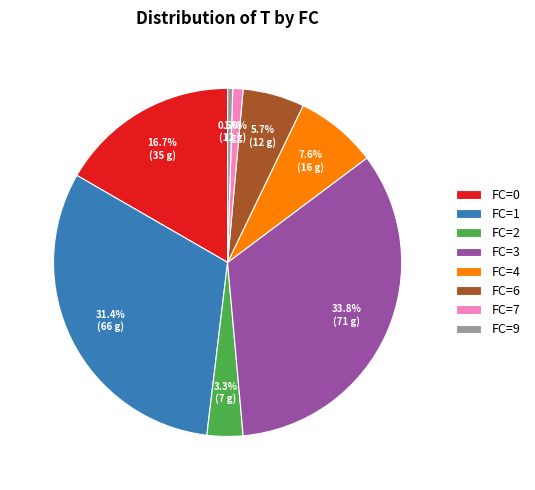

How much of the chart is everything except FC=3?

66.2%